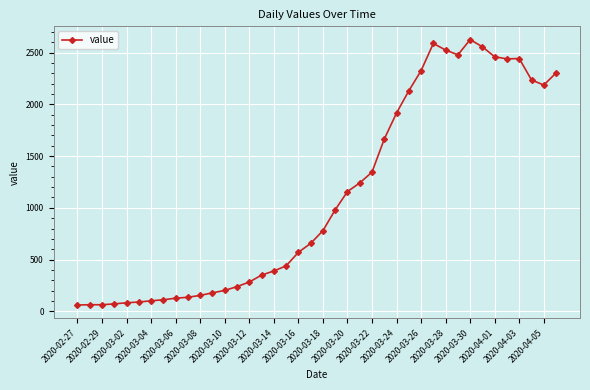

What is the difference between the second highest and minimum values?

2527